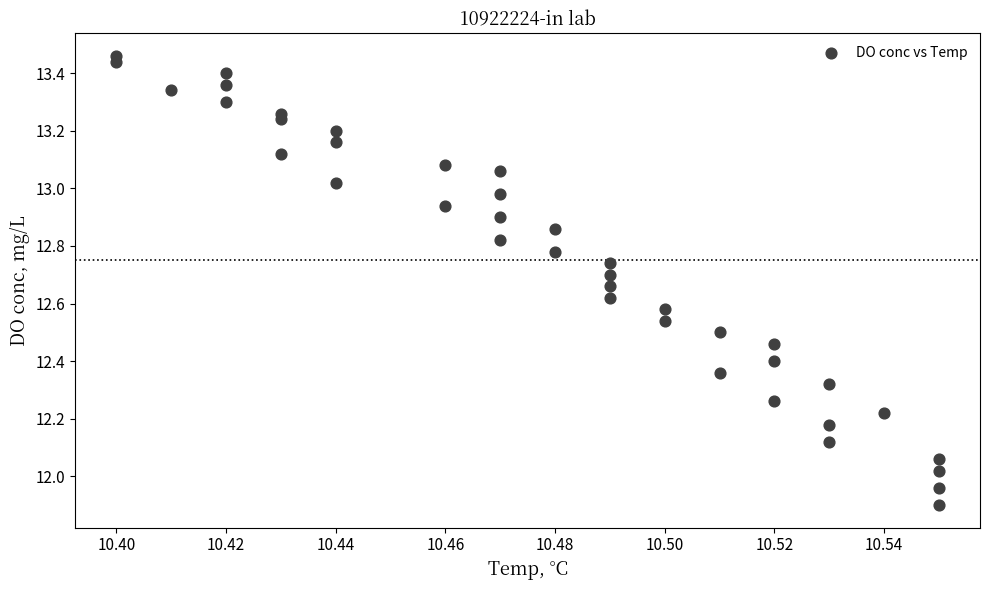

How many points are shown in the scatter plot?

39